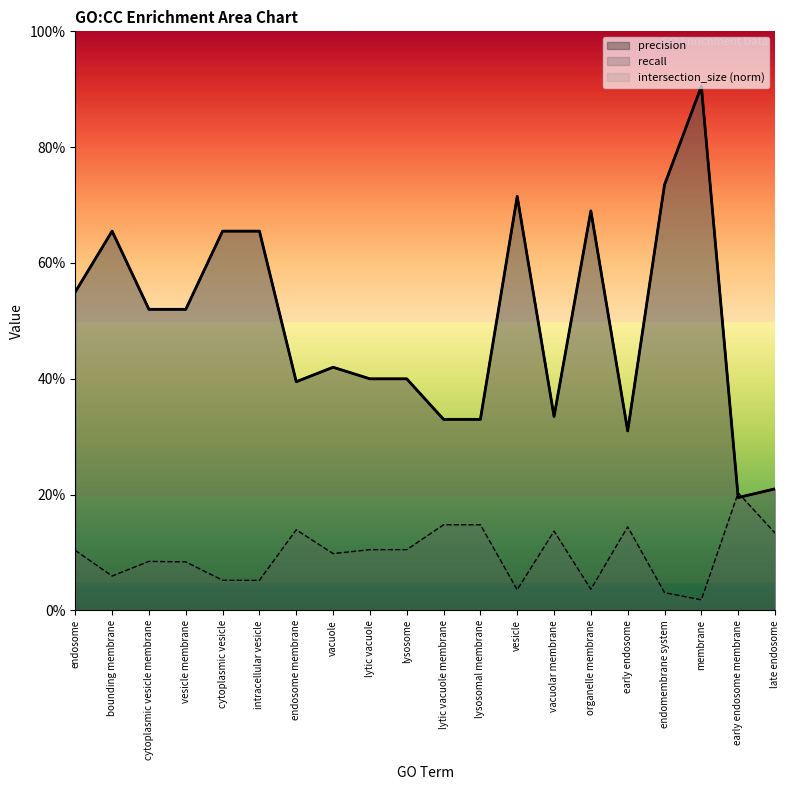

What is the value of the recall point at the 8th from the left?

0.1